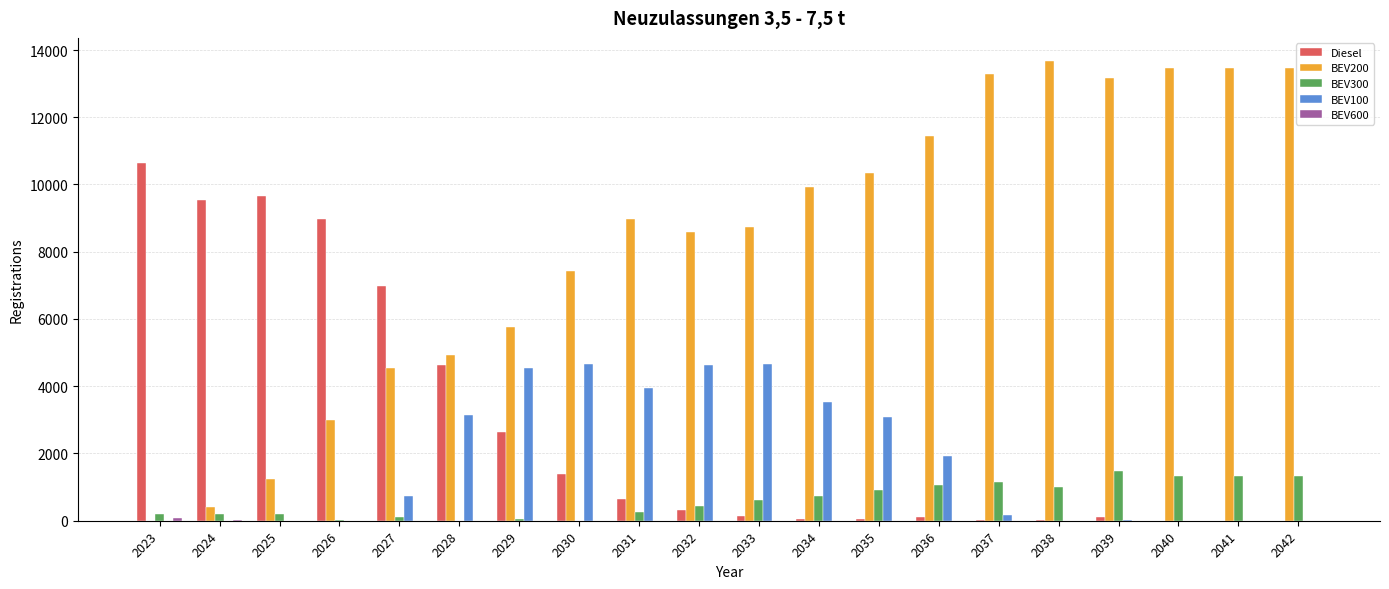

At which label is Diesel closest to 5322?

2028